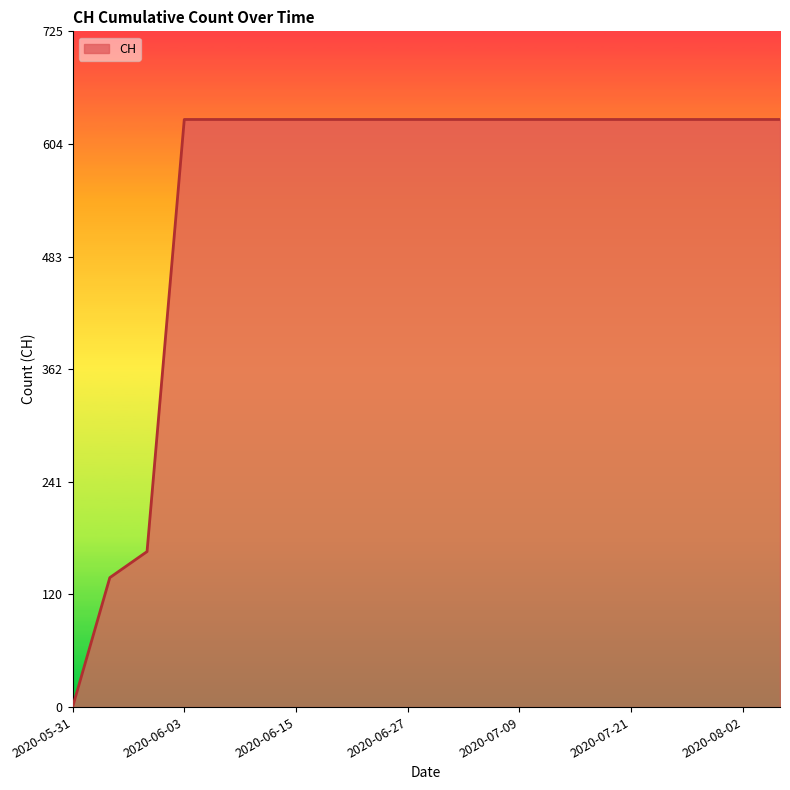

What is the greatest value displayed?

631